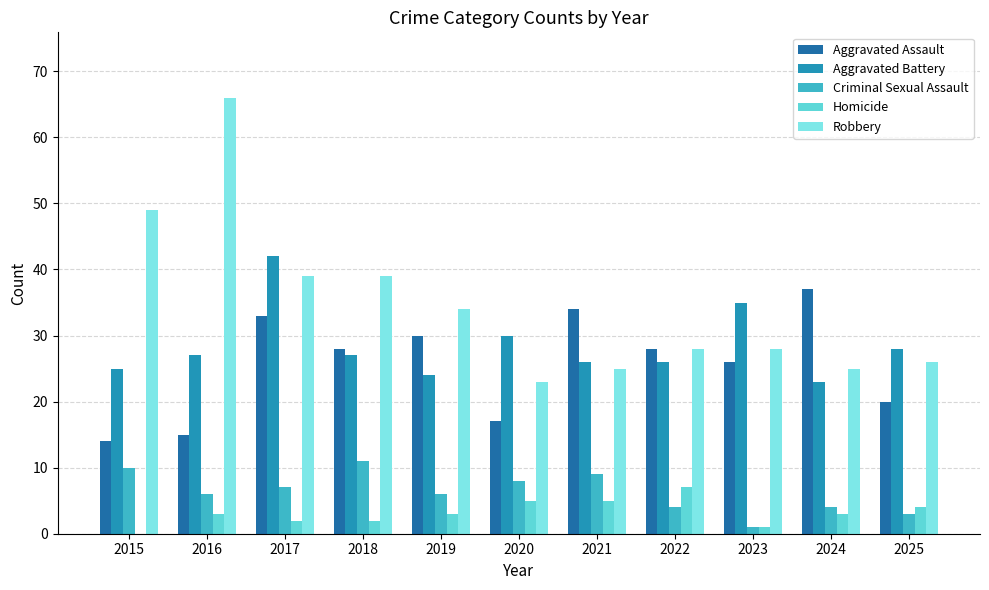

At how many categories does at least one series exceed 38?

4